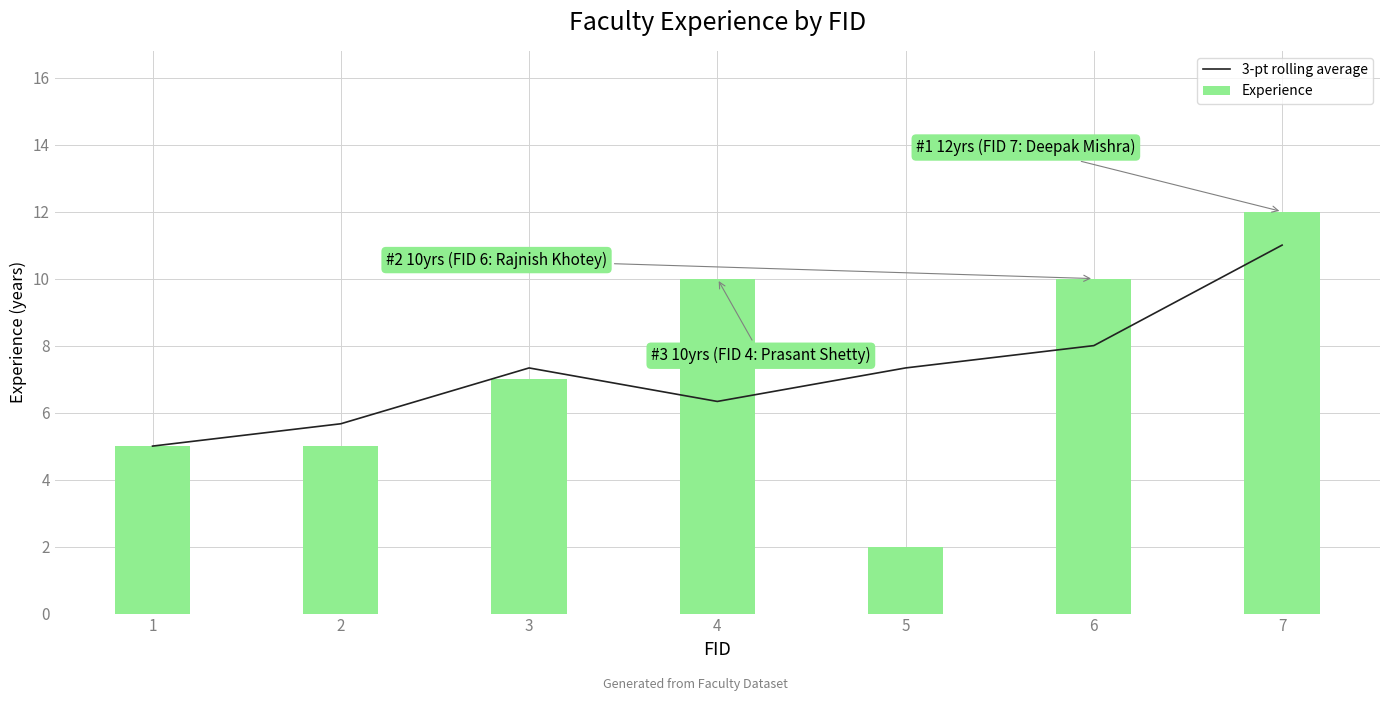

Read the Experience value at 1.

5